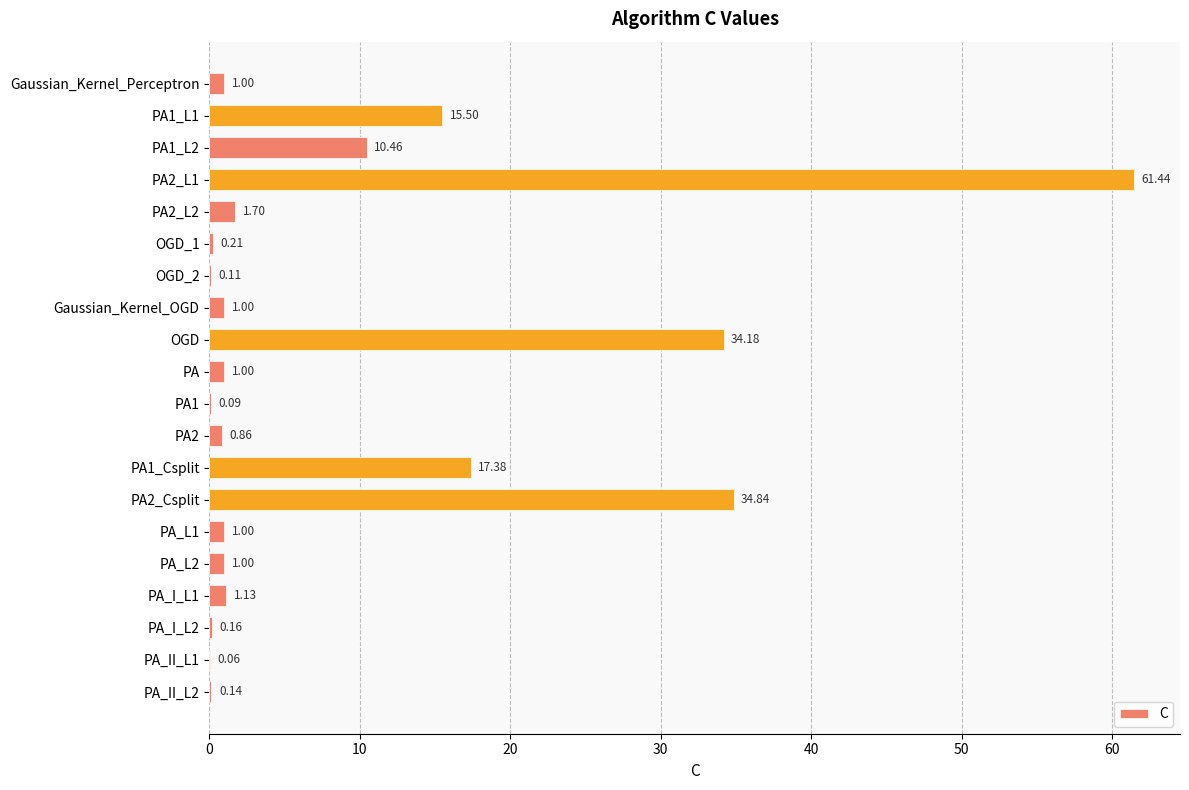

What is the change in value from PA_L2 to PA_II_L2?

-0.9